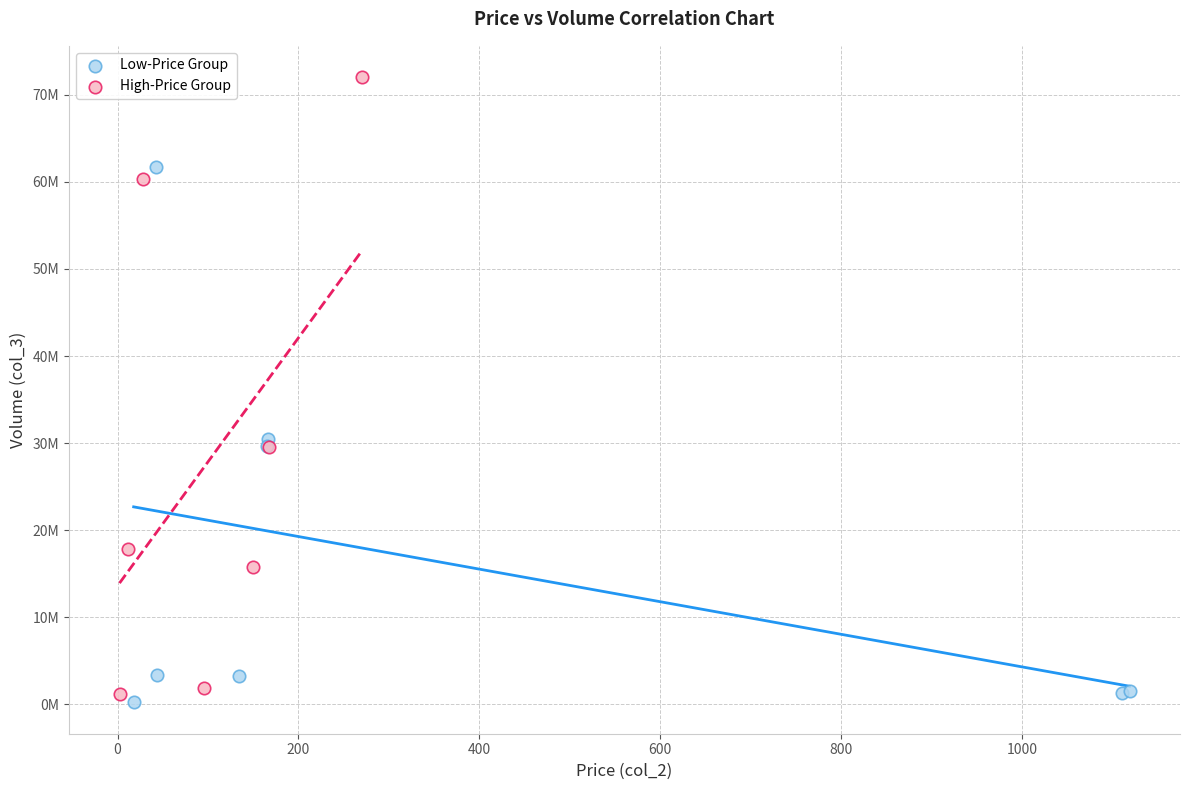

Which series has the largest Y range (max minus min)?

High-Price Group